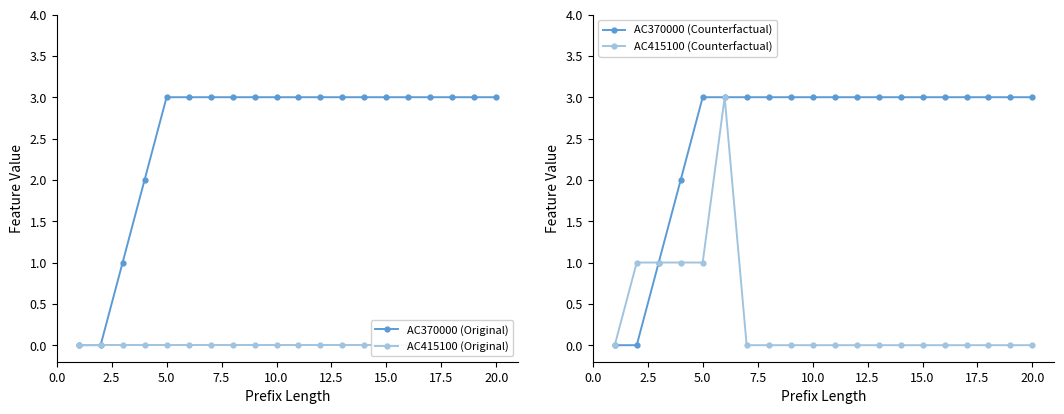

What is the maximum value for AC415100 (Counterfactual)?

3